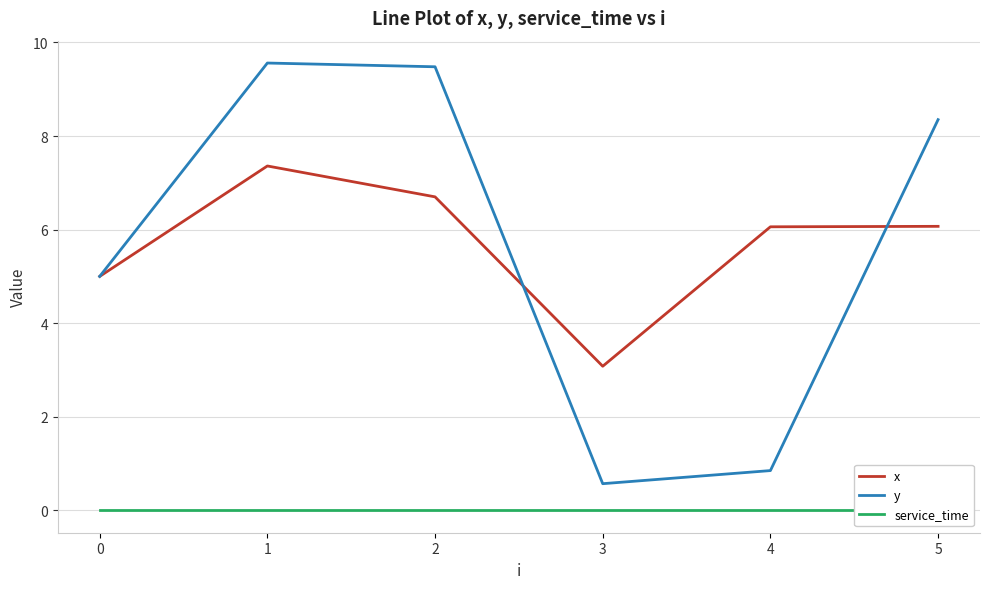

Rank the categories by service_time value from lowest to highest.

0, 1, 2, 3, 4, 5